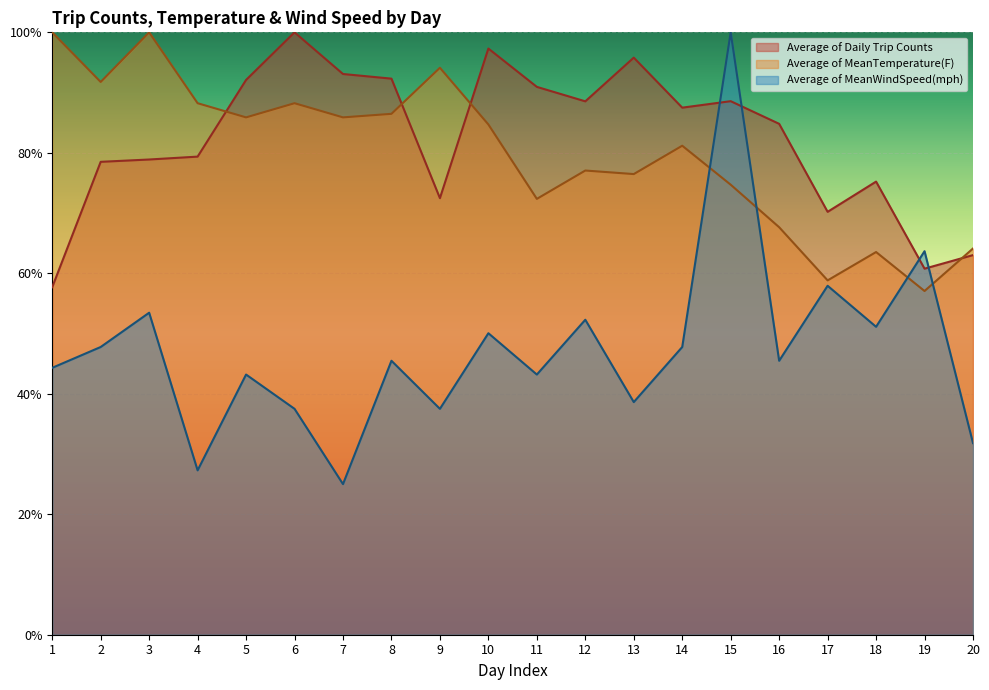

Reading right to left, extract all data points from this chart.

Average of Daily Trip Counts: 20=63.0	19=60.8	18=75.2	17=70.2	16=84.8	15=88.6	14=87.5	13=95.8	12=88.5	11=90.9	10=97.3	9=72.5	8=92.3	7=93.1	6=100.0	5=92.1	4=79.4	3=78.9	2=78.5	1=57.7
Average of MeanTemperature(F): 20=64.1	19=57.1	18=63.5	17=58.8	16=67.6	15=74.7	14=81.2	13=76.5	12=77.1	11=72.4	10=84.7	9=94.1	8=86.5	7=85.9	6=88.2	5=85.9	4=88.2	3=100.0	2=91.8	1=100.0
Average of MeanWindSpeed(mph): 20=31.8	19=63.7	18=51.1	17=57.9	16=45.5	15=100.0	14=47.8	13=38.6	12=52.3	11=43.2	10=50.1	9=37.5	8=45.5	7=25.0	6=37.5	5=43.2	4=27.3	3=53.5	2=47.8	1=44.3